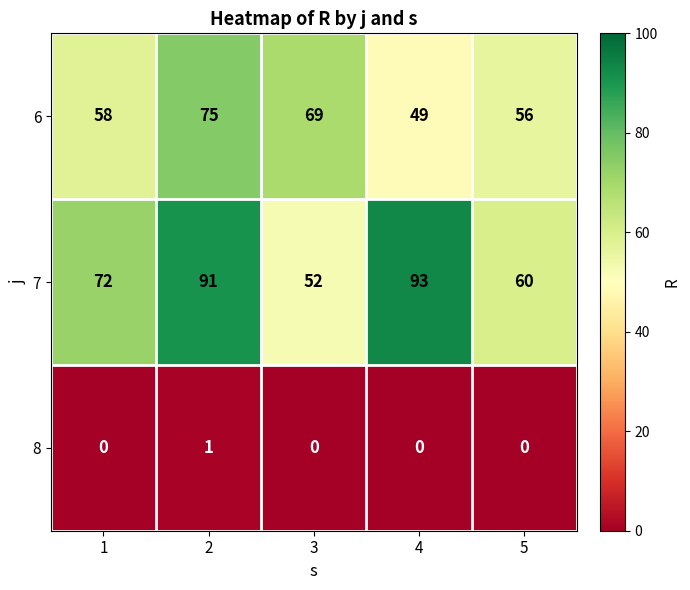

The 6 series shows 32 at 4. True or false?

False